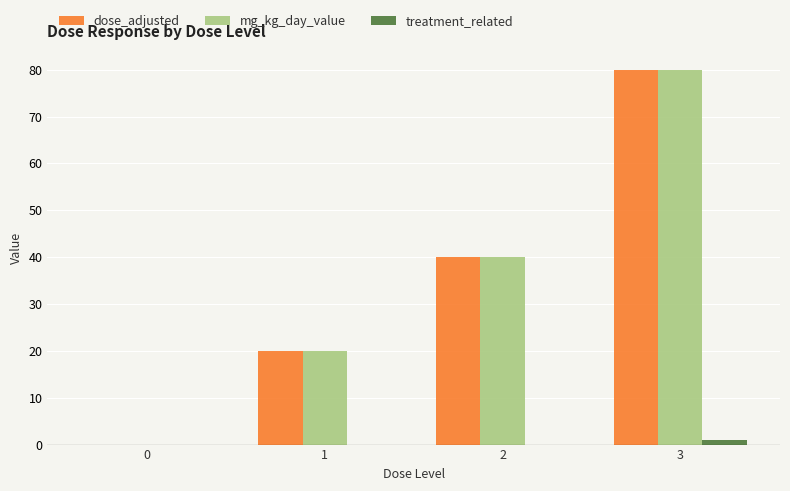

At which category is the sum across all series the highest?

3